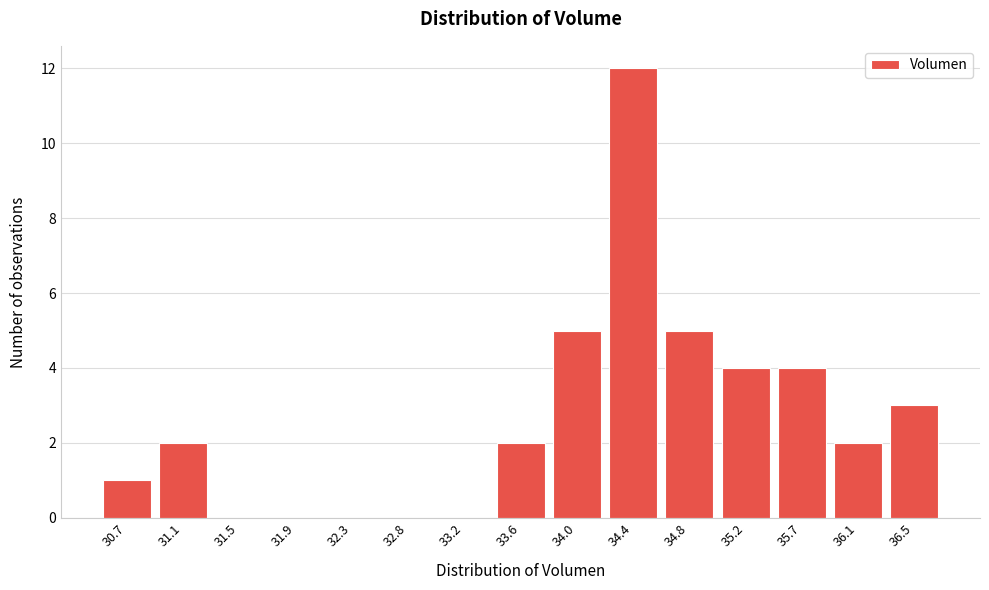

Reading left to right, transcribe all the data shown in this chart.

30.7=1	31.1=2	31.5=0	31.9=0	32.3=0	32.8=0	33.2=0	33.6=2	34.0=5	34.4=12	34.8=5	35.2=4	35.7=4	36.1=2	36.5=3